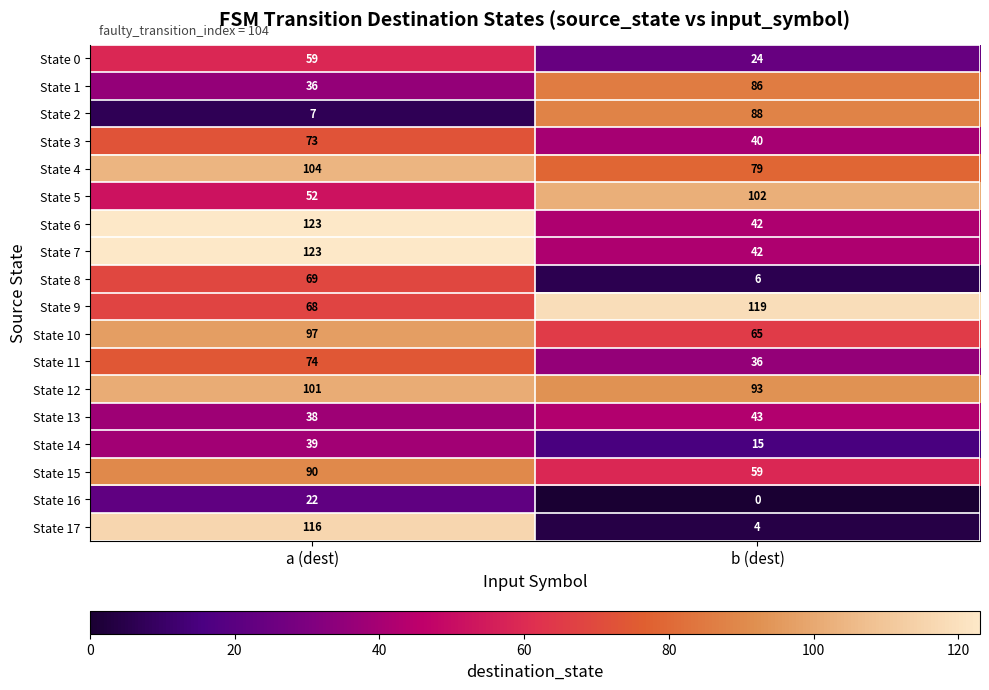

Which category has the highest value across all series?

a (dest)